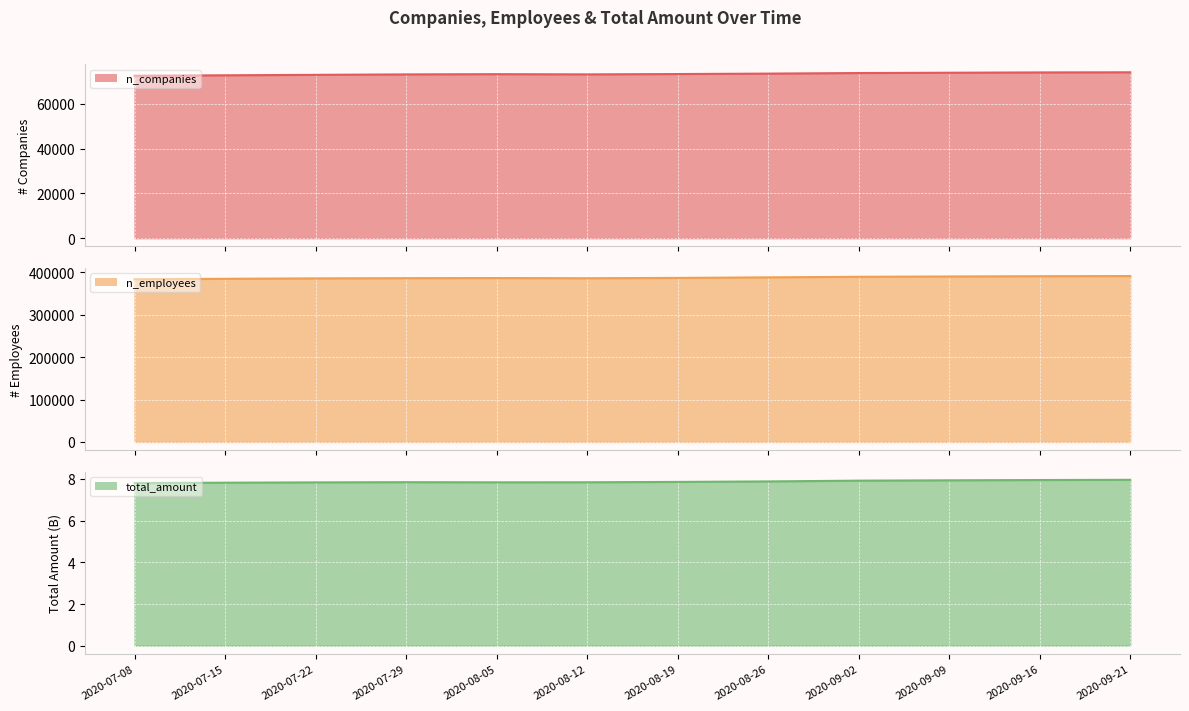

What is the average value of the n_companies series?

73315.7